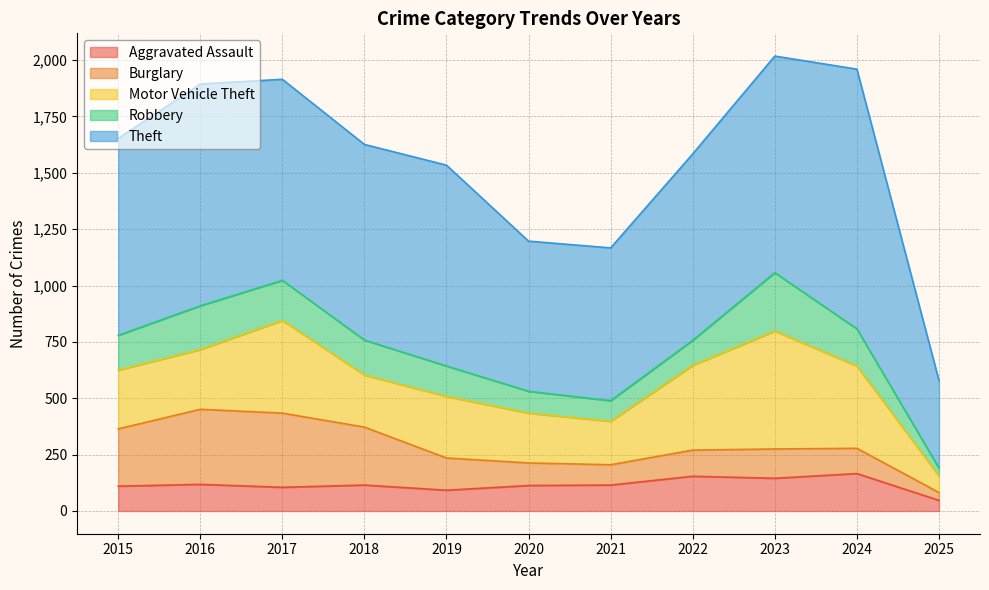

What is the maximum value shown in the chart?

1152